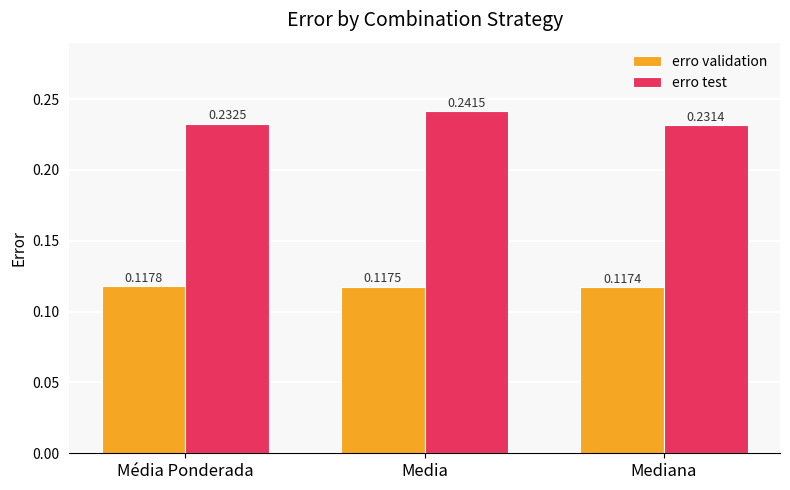

What is the label of the 3rd bar from the right?

Média Ponderada